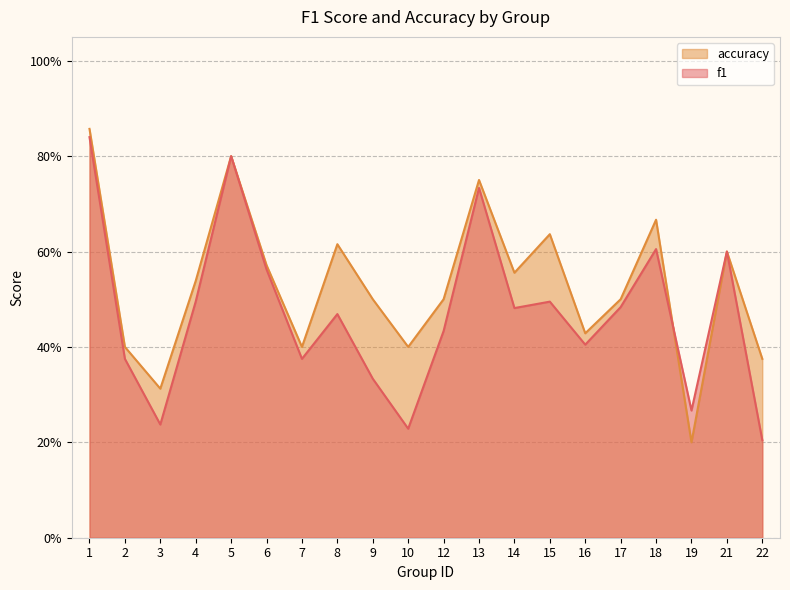

After their last crossing, which series has the higher values: f1 or accuracy?

f1